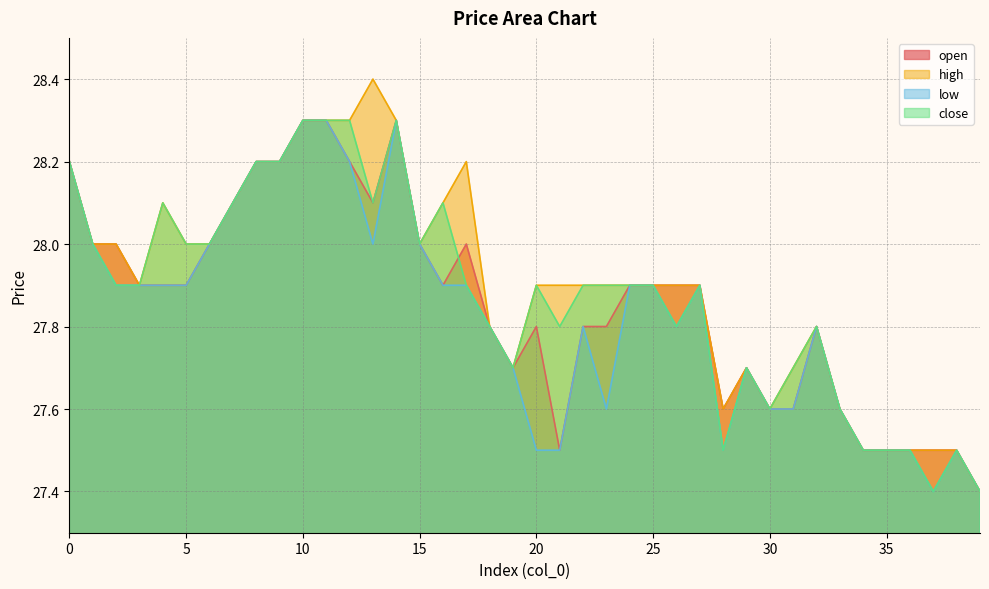

Which label corresponds to the smallest value in the chart?

39